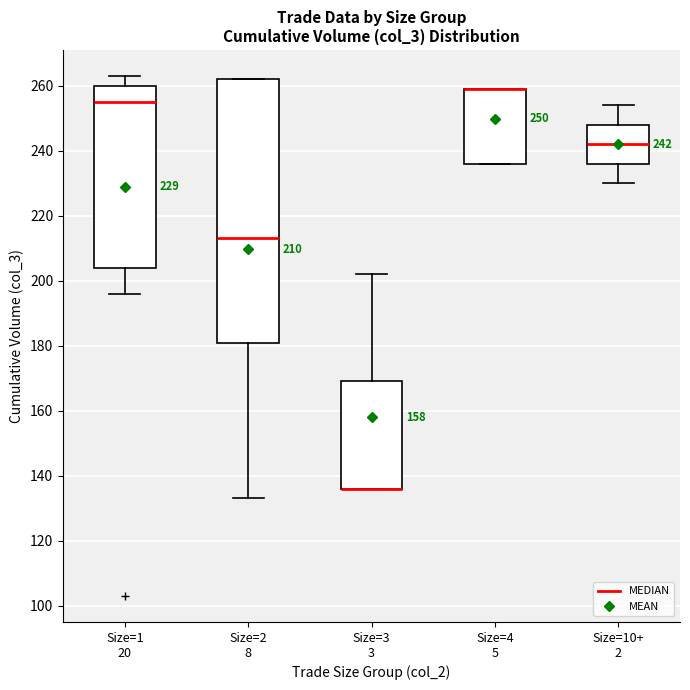

Comparing the boxes themselves (not the whiskers), which one is the tallest?

Size=2 8